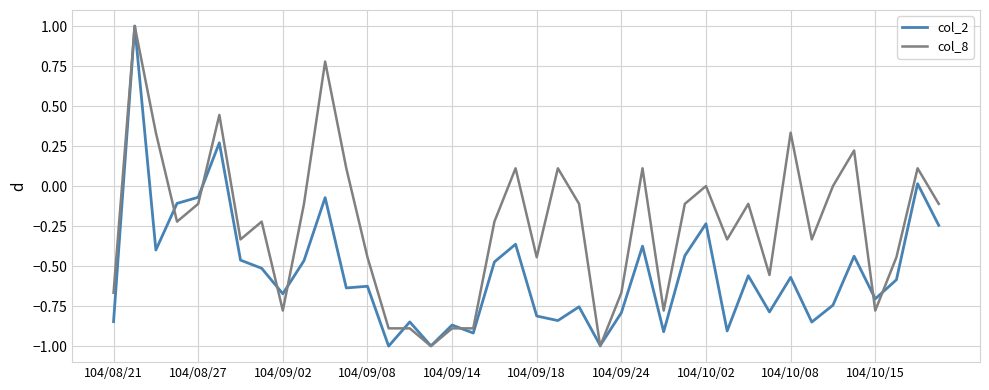

What are all the series names shown in the legend?

col_2, col_8